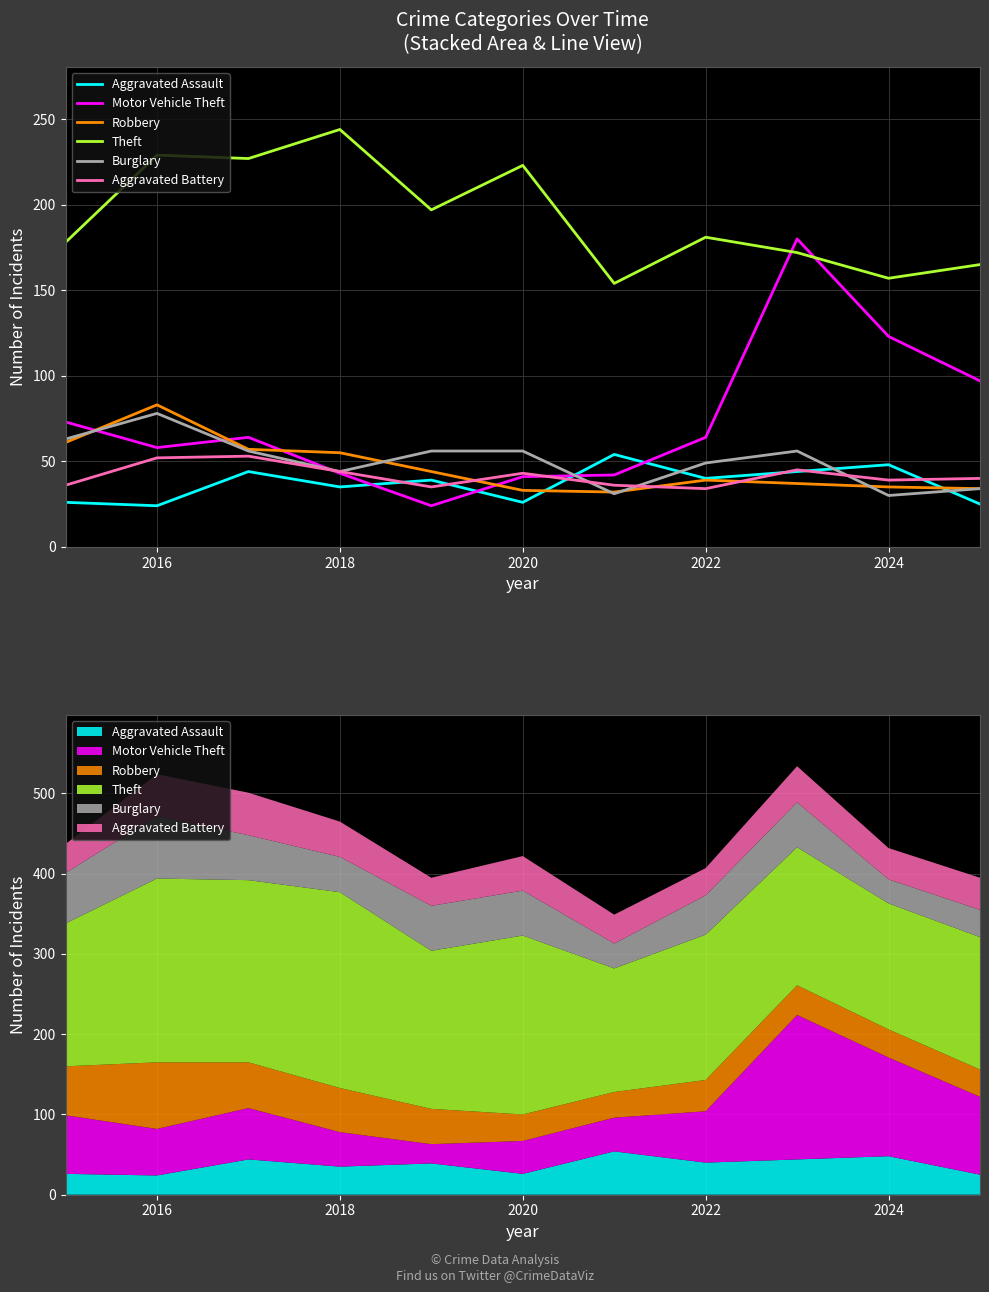

What is the minimum value shown in the chart?

24